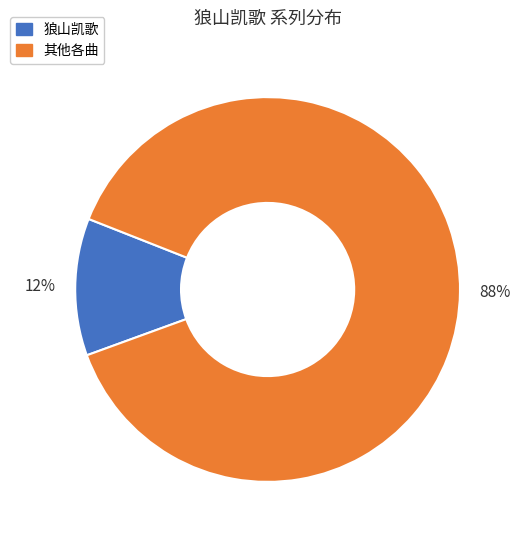

Is there a majority slice in this chart?

Yes